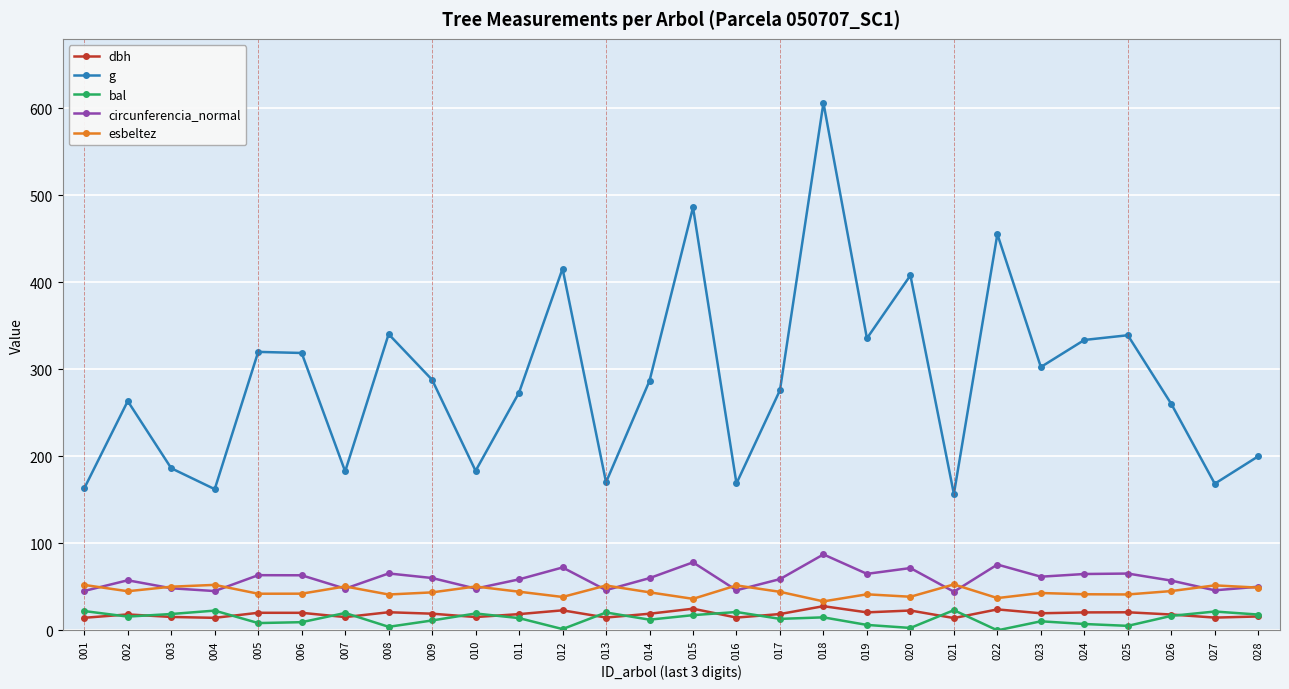

In bal, how many points are lower than both neighbors (excluding endpoints)?

9